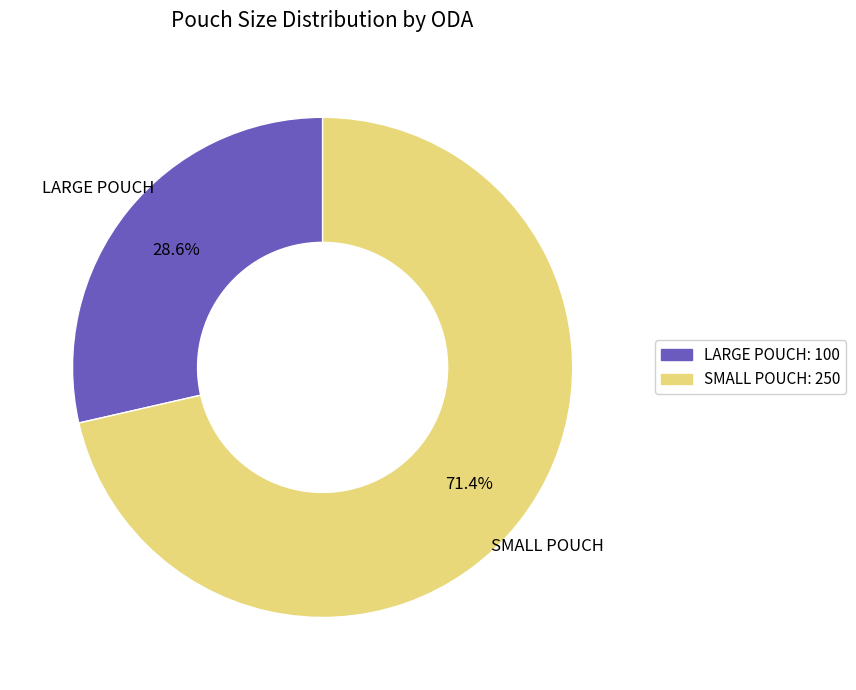

True or false: SMALL POUCH accounts for 71% of the total.

True